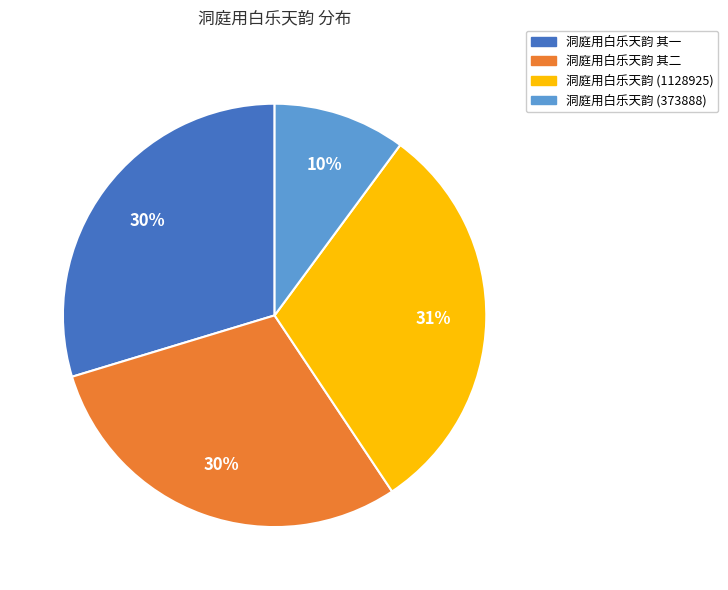

True or false: 洞庭用白乐天韵 其一 accounts for 30% of the total.

True